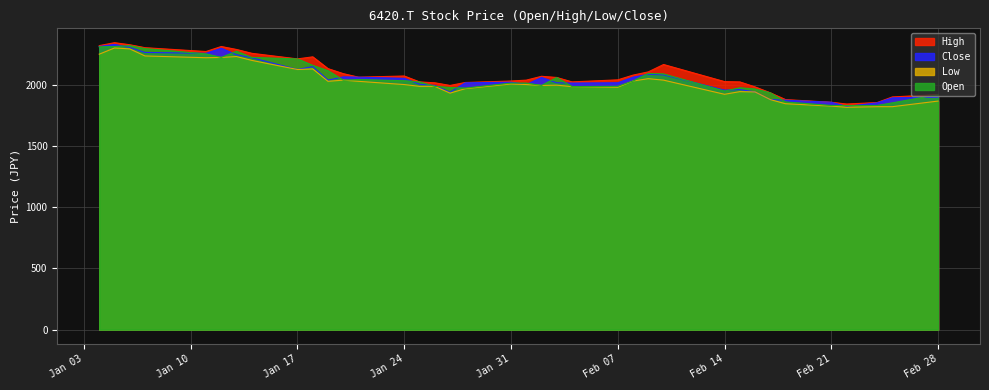

Reading left to right, list all the values displayed in this chart.

Close: 2313.8	2330.7	2306.6	2265.6	2258.4	2299.4	2246.3	2222.2	2125.8	2149.9	2039.1	2065.6	2063.2	2053.5	2005.3	1995.7	1940.2	2017.4	2022.2	2002.9	2060.8	2017.4	2015.0	2017.4	2063.2	2087.3	2082.4	1957.1	1961.9	1942.7	1880.0	1875.2	1858.3	1824.5	1853.5	1894.5	1899.3
High: 2321.1	2345.2	2328.3	2304.2	2272.8	2313.8	2289.7	2258.4	2212.6	2229.5	2133.1	2092.1	2063.2	2072.8	2024.6	2017.4	1995.7	2019.8	2031.8	2039.1	2070.4	2060.8	2024.6	2041.5	2080.0	2106.6	2166.8	2027.0	2024.6	1983.6	1935.4	1880.0	1858.3	1843.8	1855.9	1901.7	1921.0
Low: 2251.2	2301.8	2294.6	2236.7	2222.2	2224.7	2231.9	2200.6	2125.8	2130.7	2029.4	2039.1	2029.4	2002.9	1988.5	1988.5	1933.0	1969.2	2007.7	2002.9	1995.7	1998.1	1986.0	1981.2	2031.8	2051.1	2039.1	1923.4	1945.1	1942.7	1880.0	1846.2	1827.0	1817.3	1822.1	1822.1	1867.9
Open: 2311.4	2313.8	2321.1	2297.0	2253.6	2224.7	2275.3	2224.7	2212.6	2159.6	2116.2	2039.1	2043.9	2034.2	2024.6	1988.5	1978.8	1974.0	2015.0	2015.0	1995.7	2060.8	1986.0	1988.5	2031.8	2094.5	2089.7	1949.9	1976.4	1966.8	1935.4	1860.7	1831.8	1831.8	1831.8	1853.5	1921.0